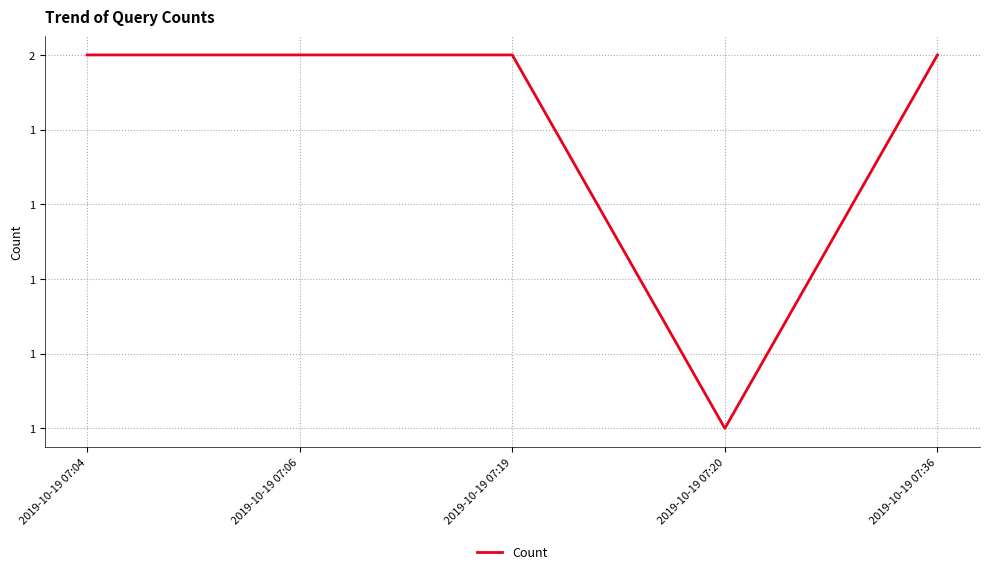

How many values are between 2 and 3?

4